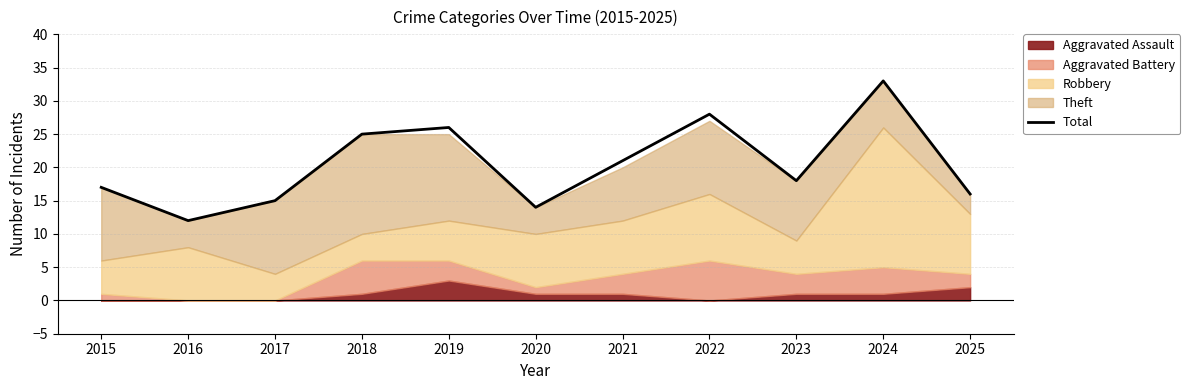

What is the change in value from 2017 to 2020?

-1